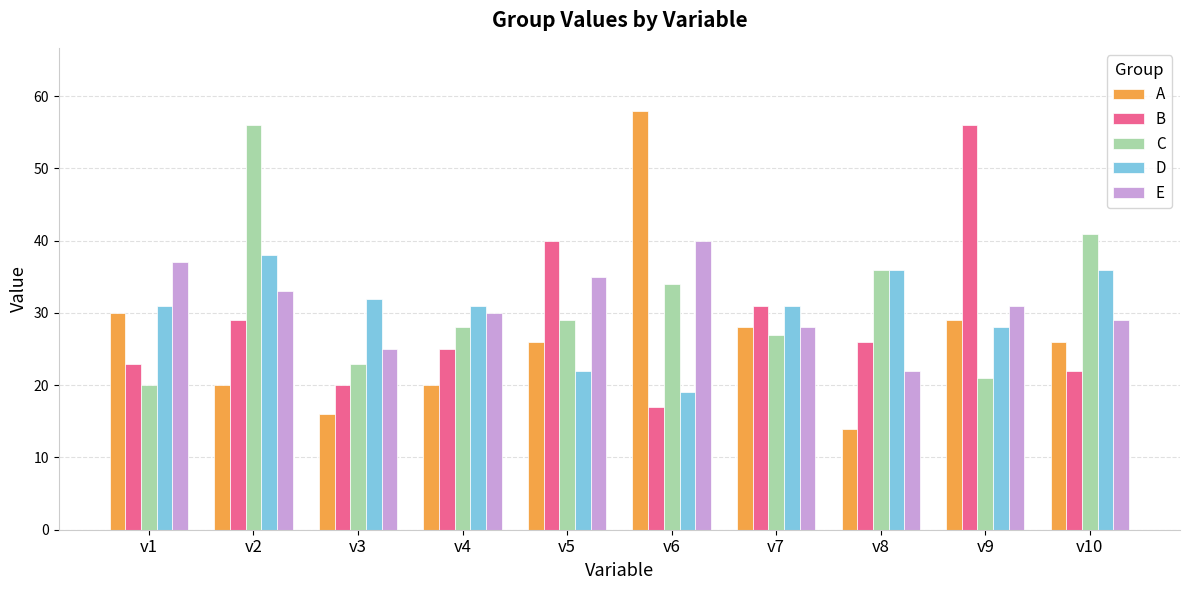

List the labels in order of E value, largest first.

v6, v1, v5, v2, v9, v4, v10, v7, v3, v8